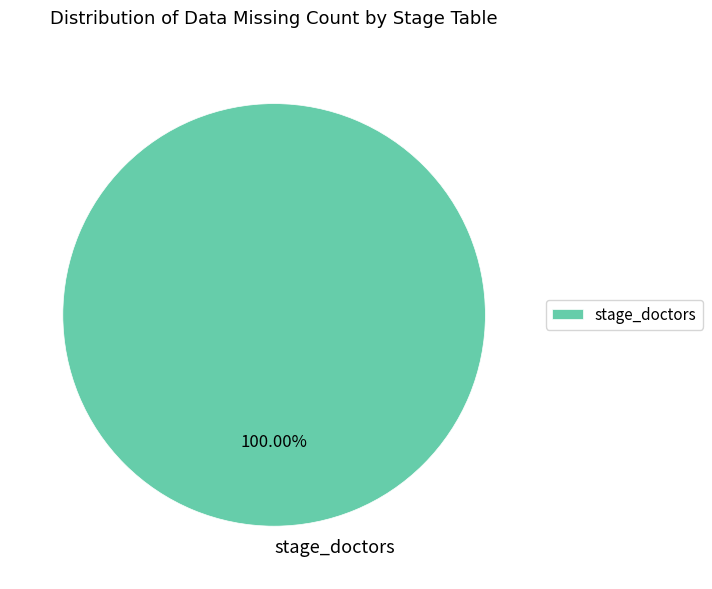

Does any single category account for the majority?

Yes